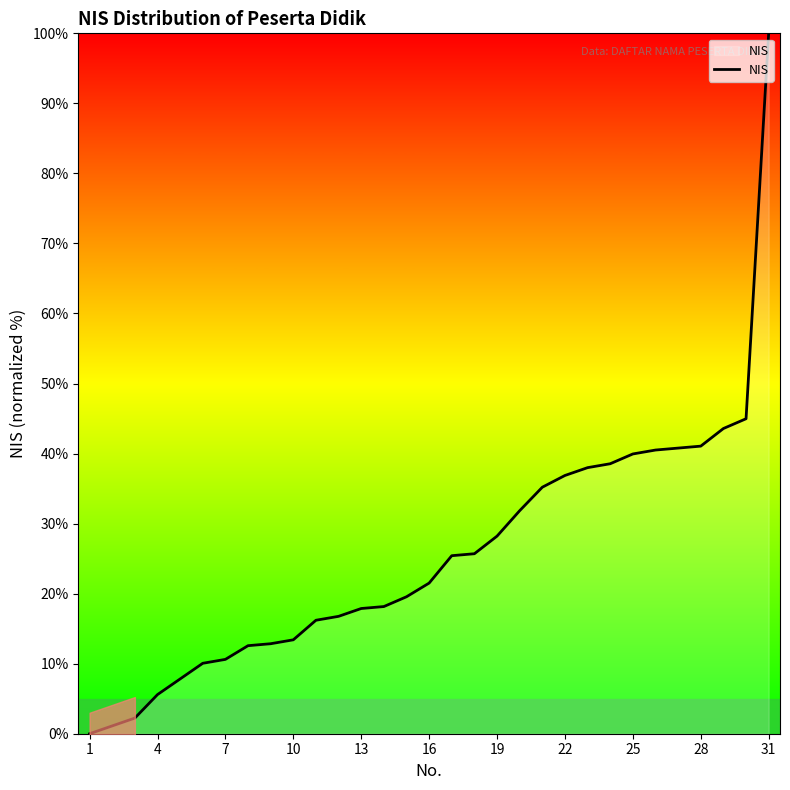

True or false: there are more than 1 points higher than both neighbors.

False